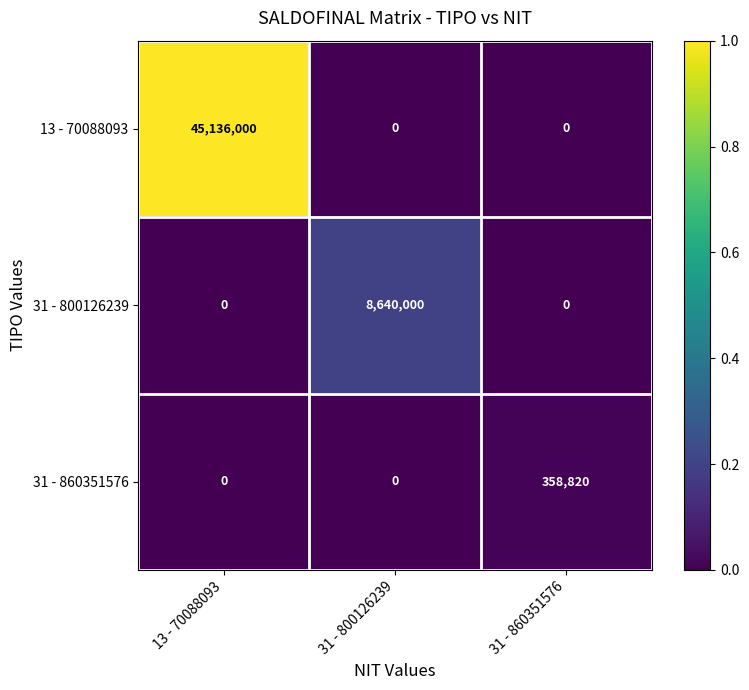

True or false: 13 - 70088093 has a value of 45136000 at 13 - 70088093.

True